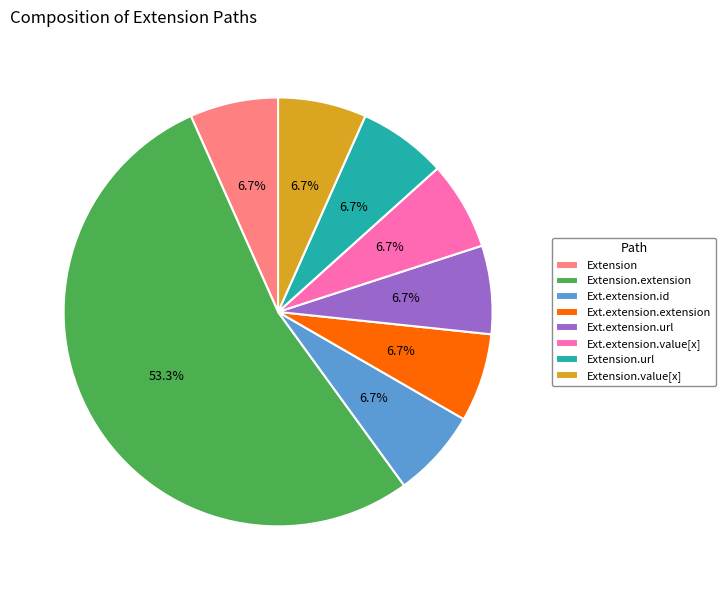

To the nearest percent, what is the combined percentage of Extension.url and Extension.extension?

60%